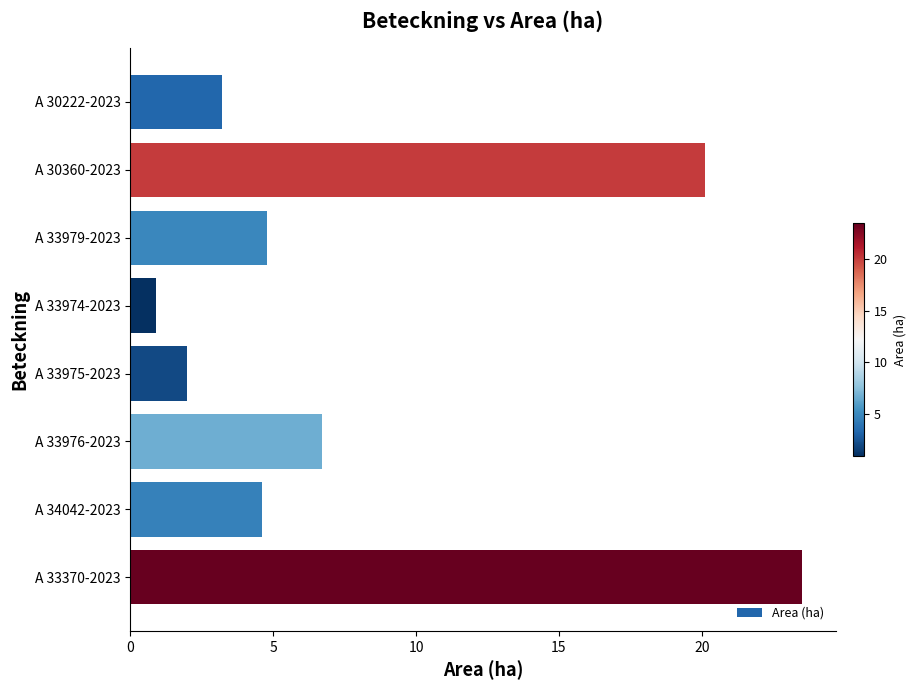

What position from the top is A 30222-2023?

1